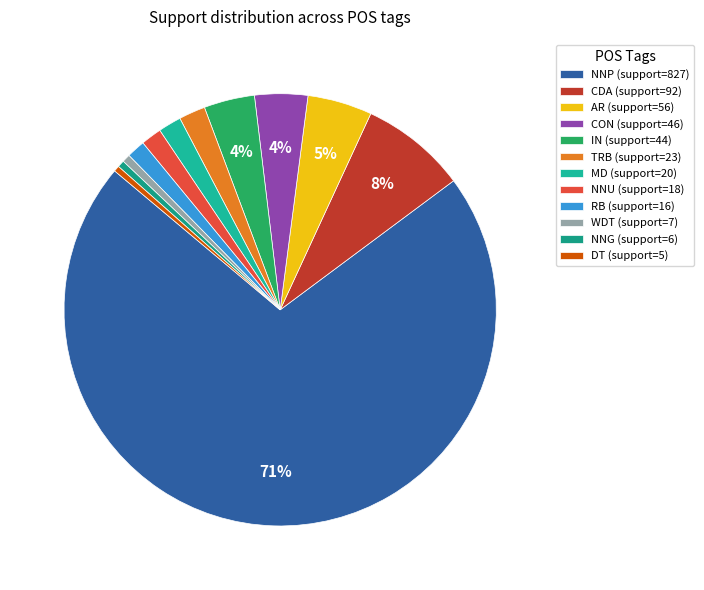

Is there a majority slice in this chart?

Yes